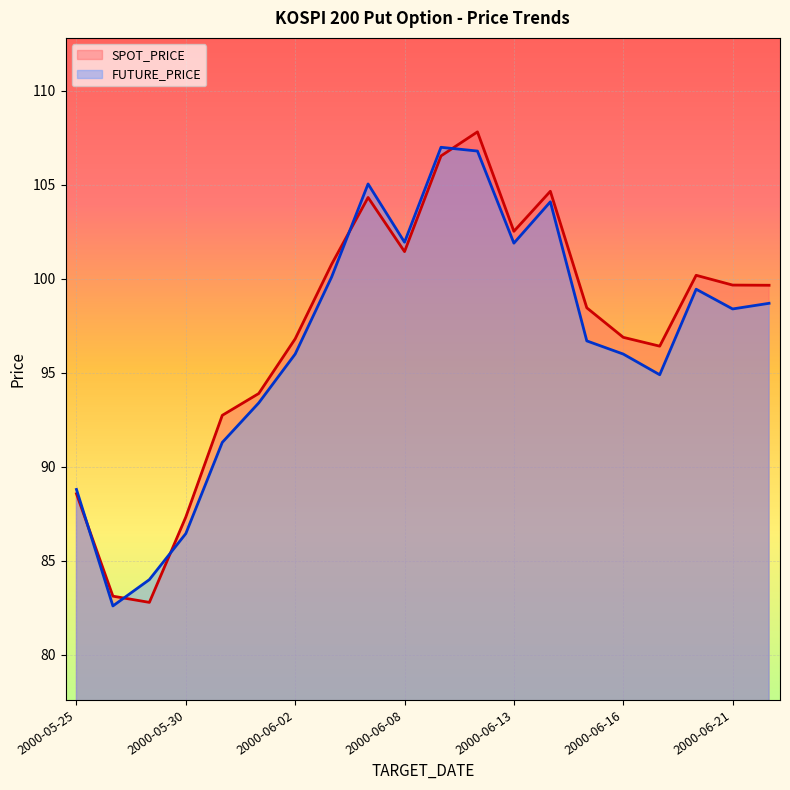

What is the maximum value shown in the chart?

107.8